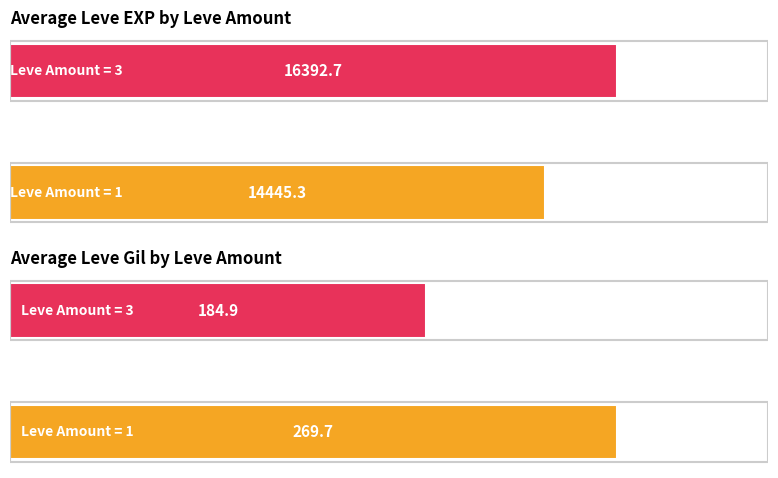

The value of Avg Leve Gil at 50 is 330.8. True or false?

False